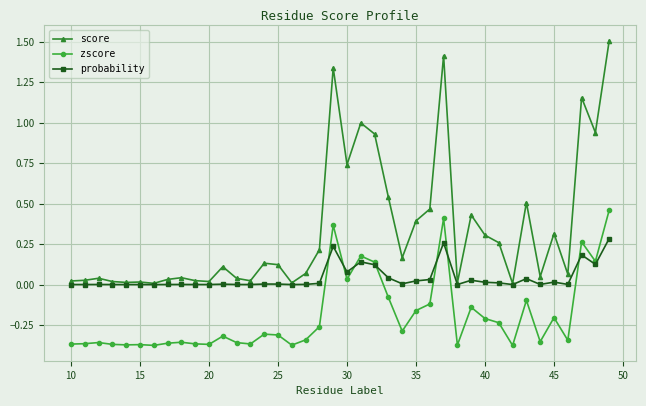

What is the maximum value for score?

1.5